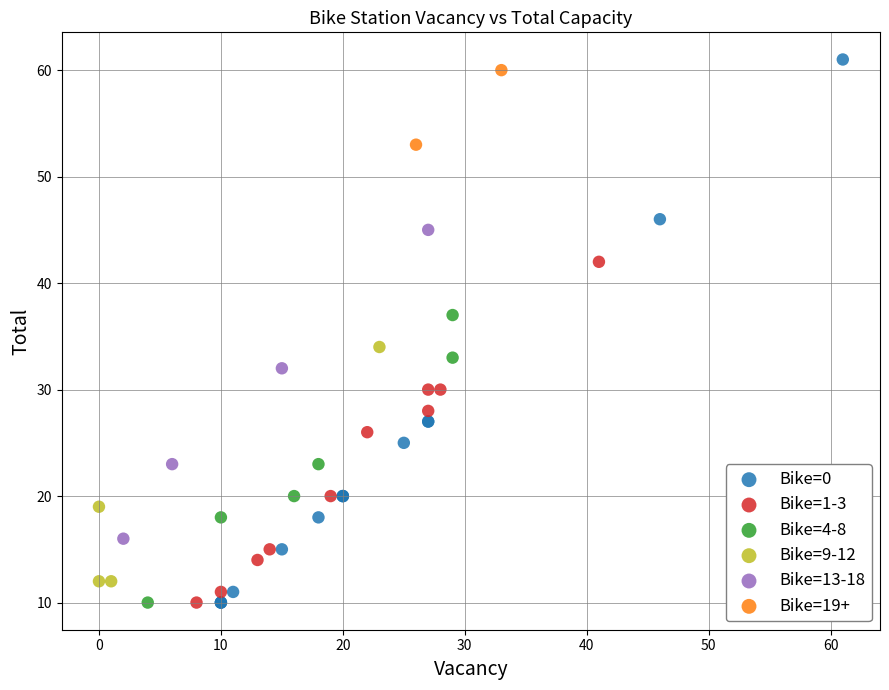

What are all the series names shown in the legend?

Bike=0, Bike=1-3, Bike=4-8, Bike=9-12, Bike=13-18, Bike=19+